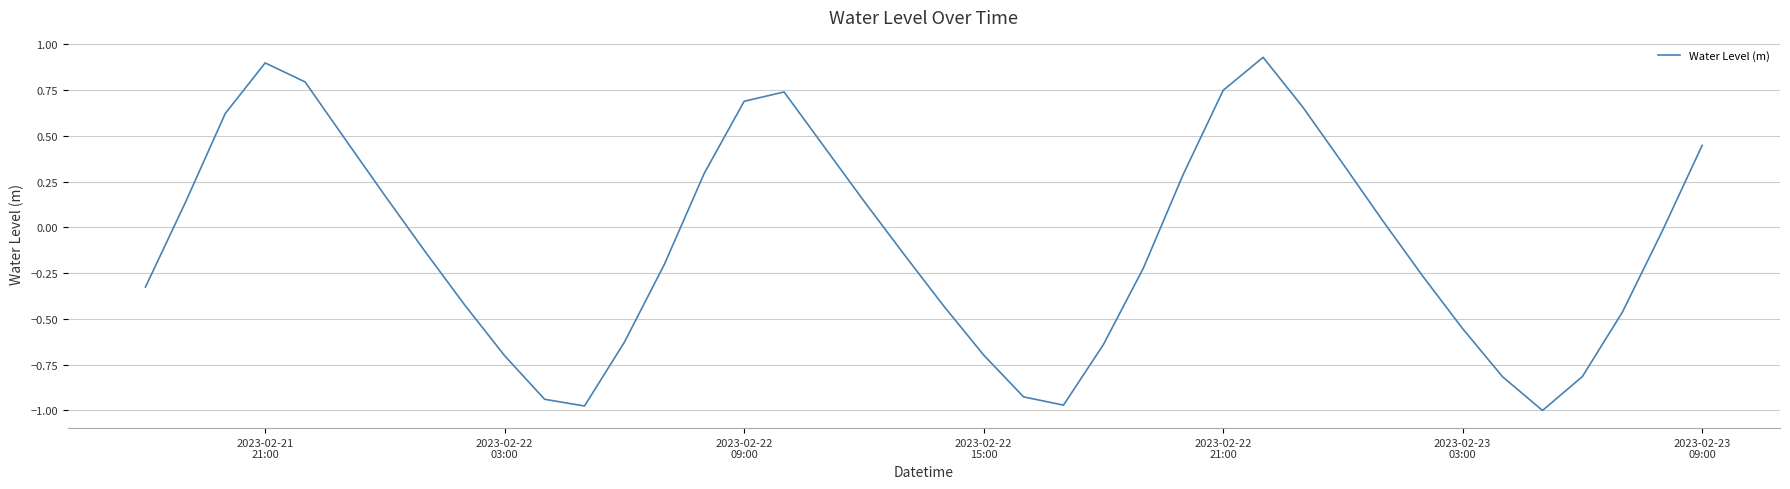

True or false: there are more than 1 points higher than both neighbors.

True